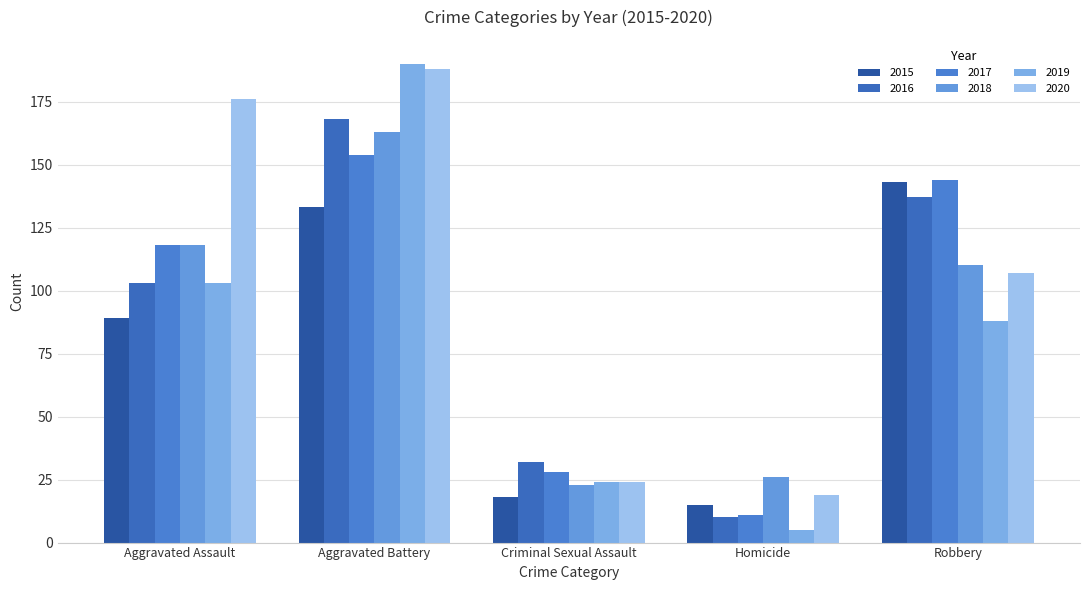

The value of 2015 at Robbery is 143. True or false?

True